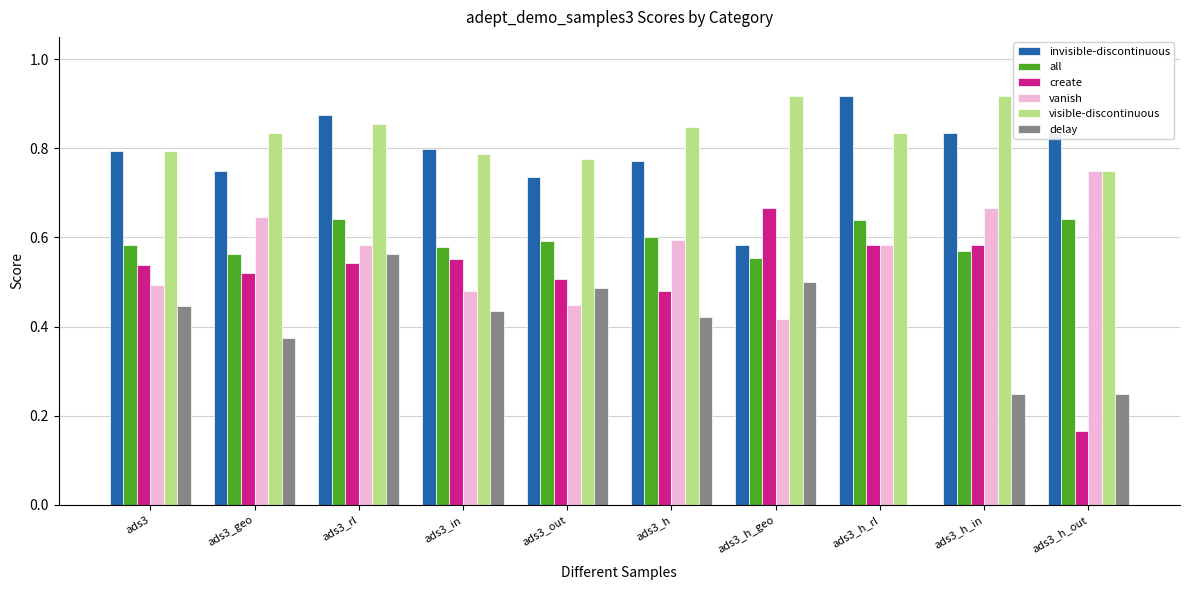

Is it true that visible-discontinuous equals 0.8 at ads3_in?

True